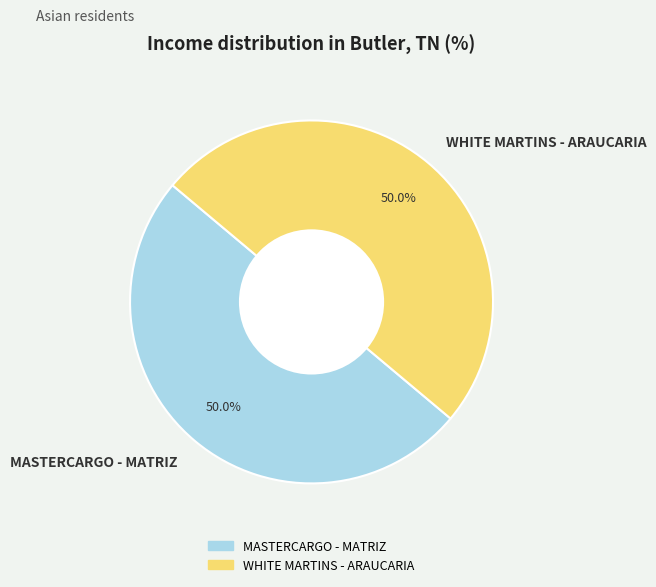

How much of the chart is everything except WHITE MARTINS - ARAUCARIA?

50.0%